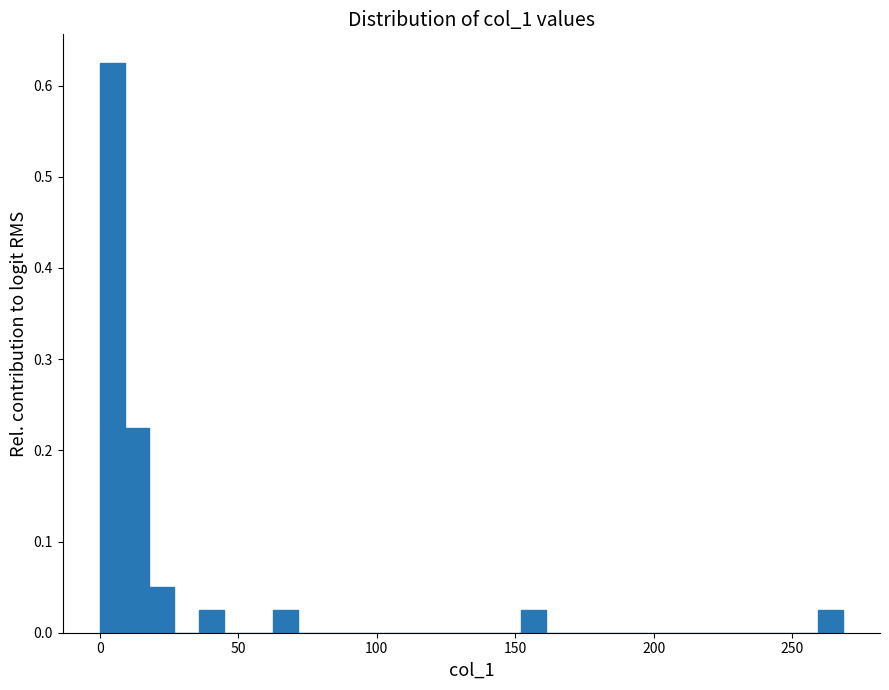

Around what value on the x-axis is the tallest bar? Give the approximate position of its centre, as read against the axis.

5